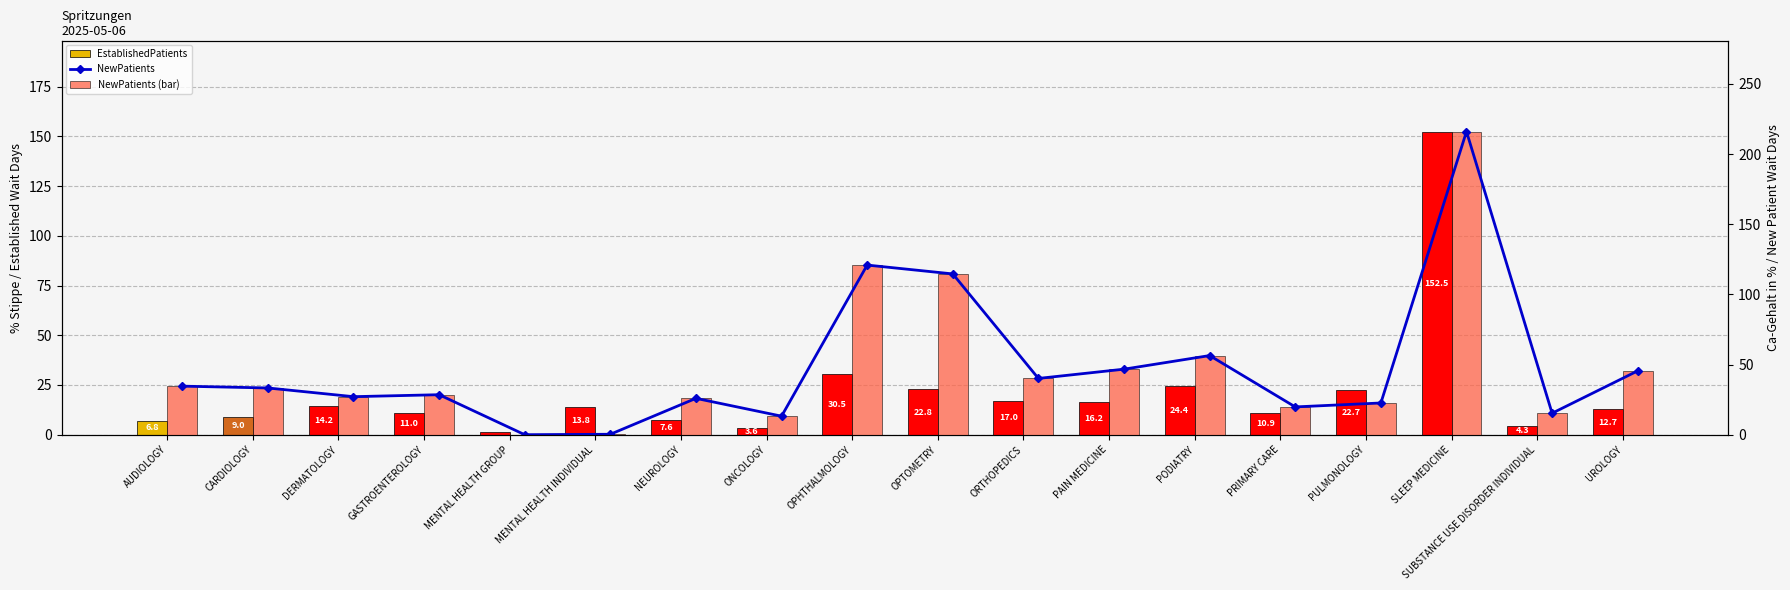

At how many categories does at least one series exceed 72?

3